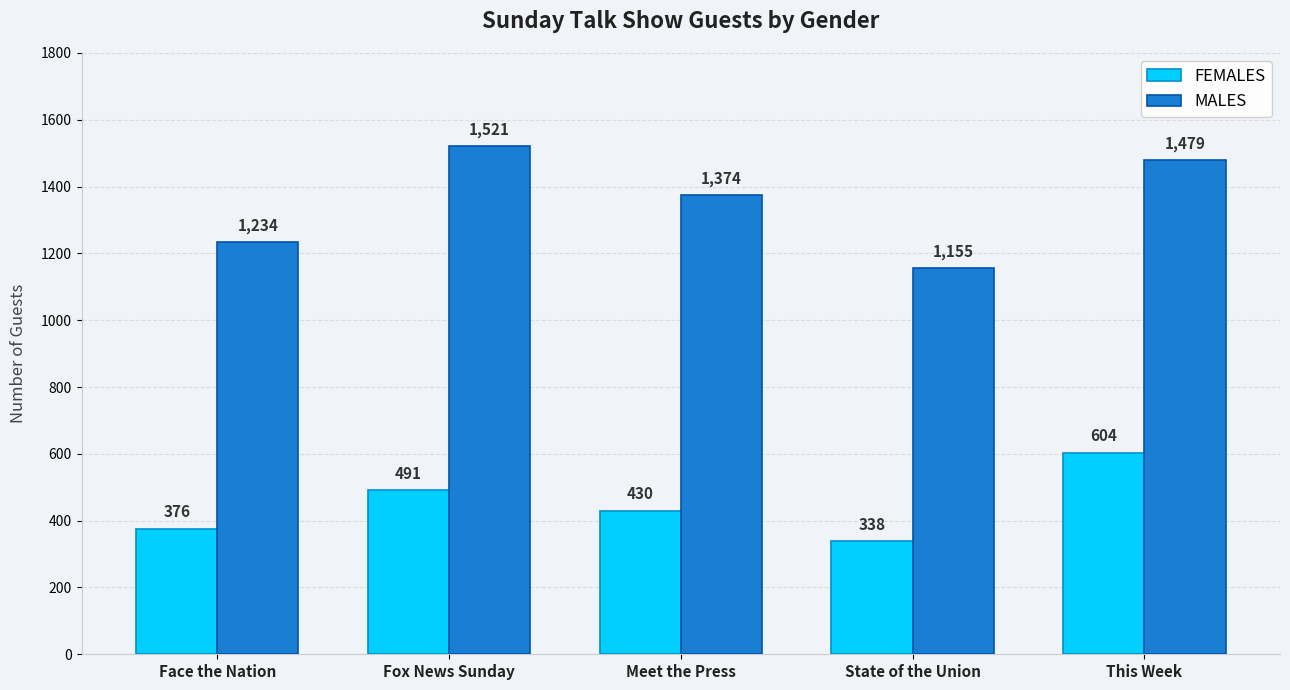

What is the sum of the FEMALES values at This Week and Face the Nation?

980